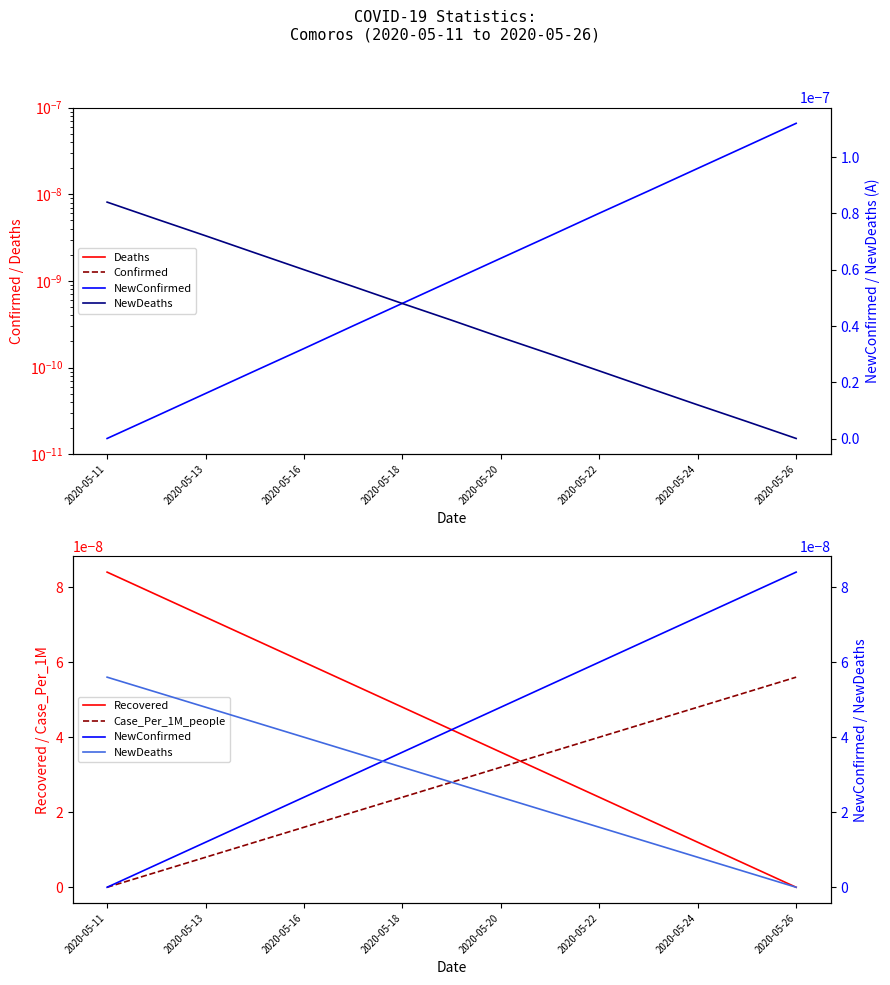

True or false: Recovered and Case_Per_1M_people cross at least once.

True